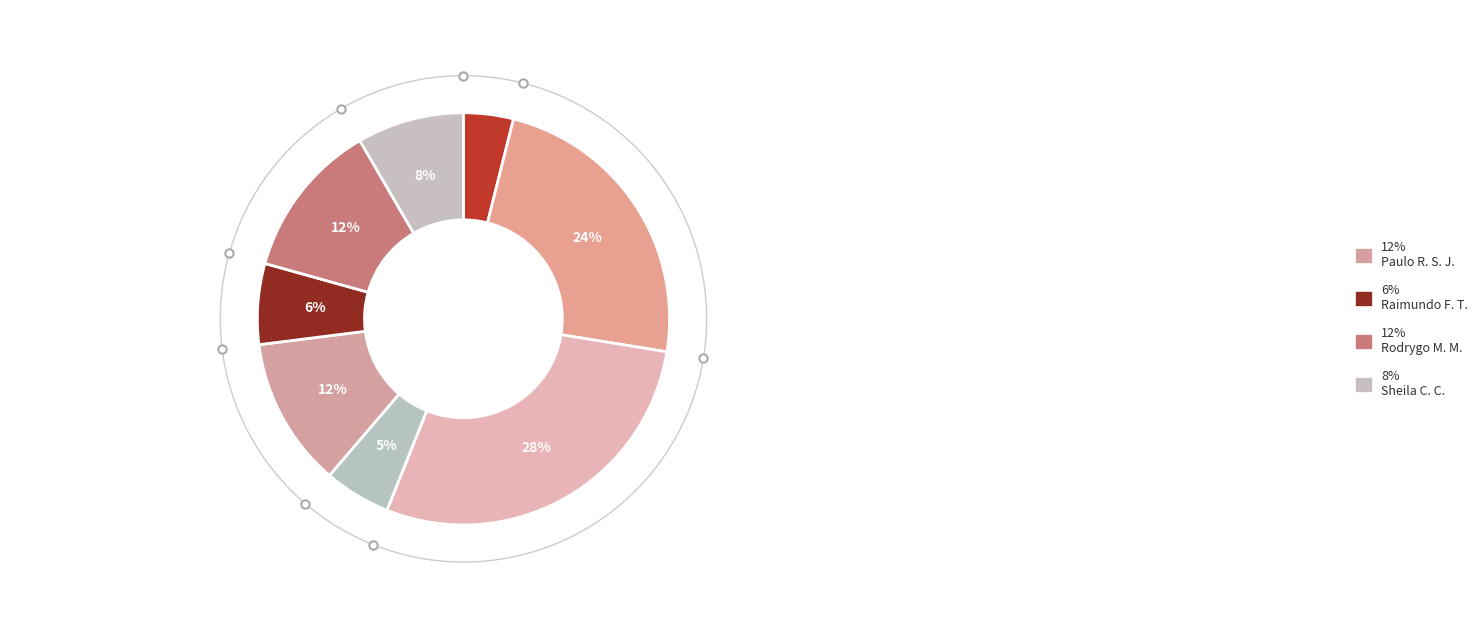

To the nearest percent, what is the combined percentage of Michelle Goncalves Mello and Rodrygo Moura Mujol?

18%